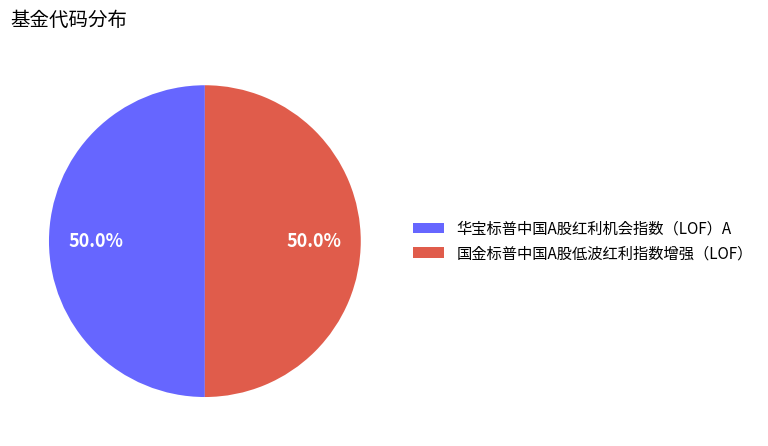

To the nearest percent, what portion does 华宝标普中国A股红利机会指数（LOF）A represent?

50%